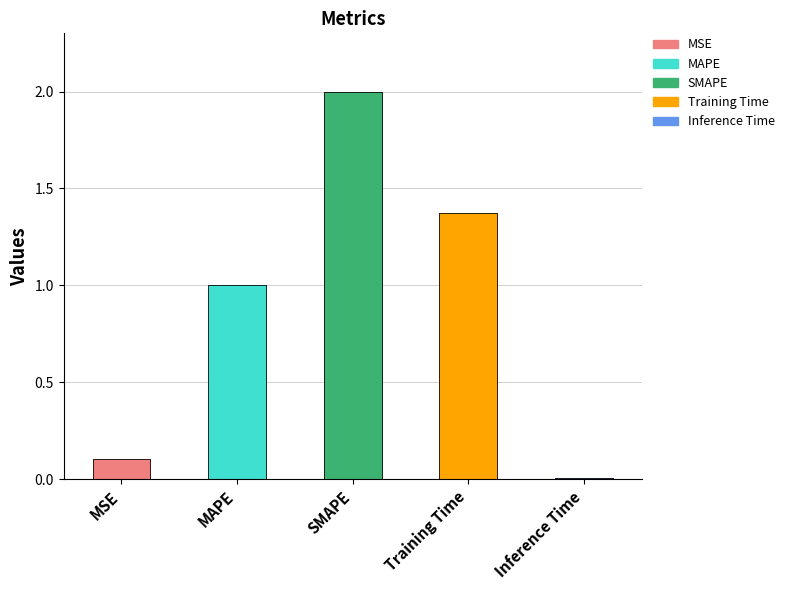

What is the average value?

0.9